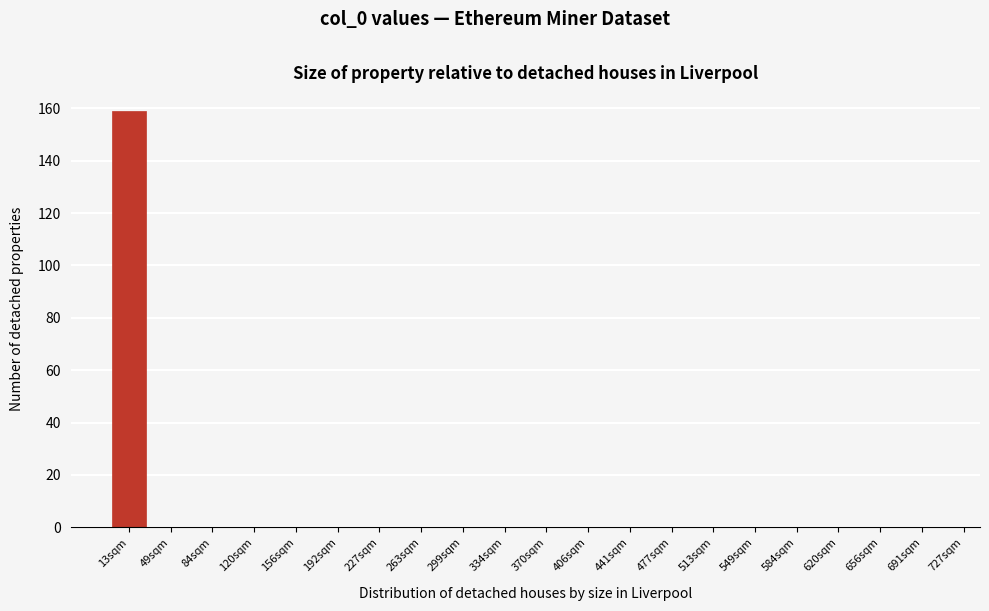

Reading left to right, list all the values displayed in this chart.

13sqm=159	49sqm=0	84sqm=0	120sqm=0	156sqm=0	192sqm=0	227sqm=0	263sqm=0	299sqm=0	334sqm=0	370sqm=0	406sqm=0	441sqm=0	477sqm=0	513sqm=0	549sqm=0	584sqm=0	620sqm=0	656sqm=0	691sqm=0